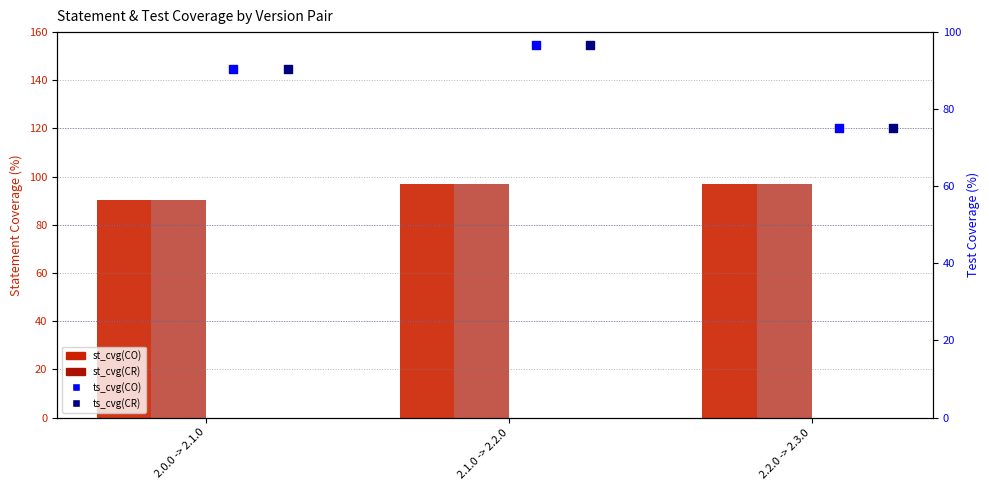

Which series reaches the maximum Y coordinate?

st_cvg(CO)